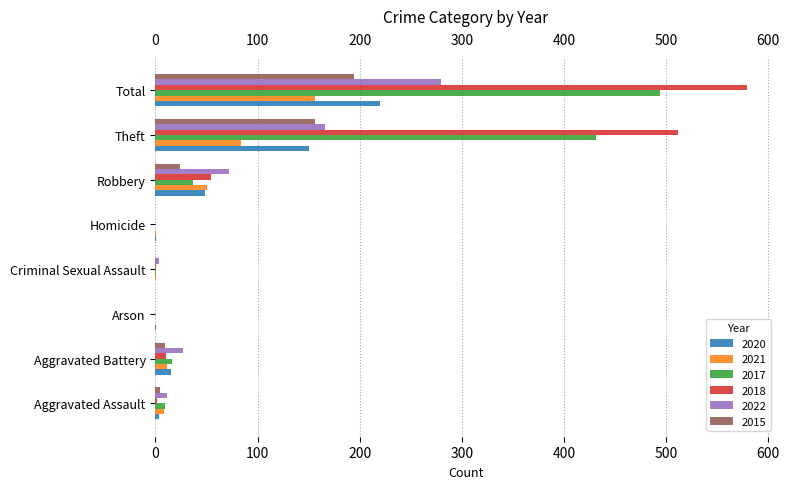

What is the greatest value displayed?

579